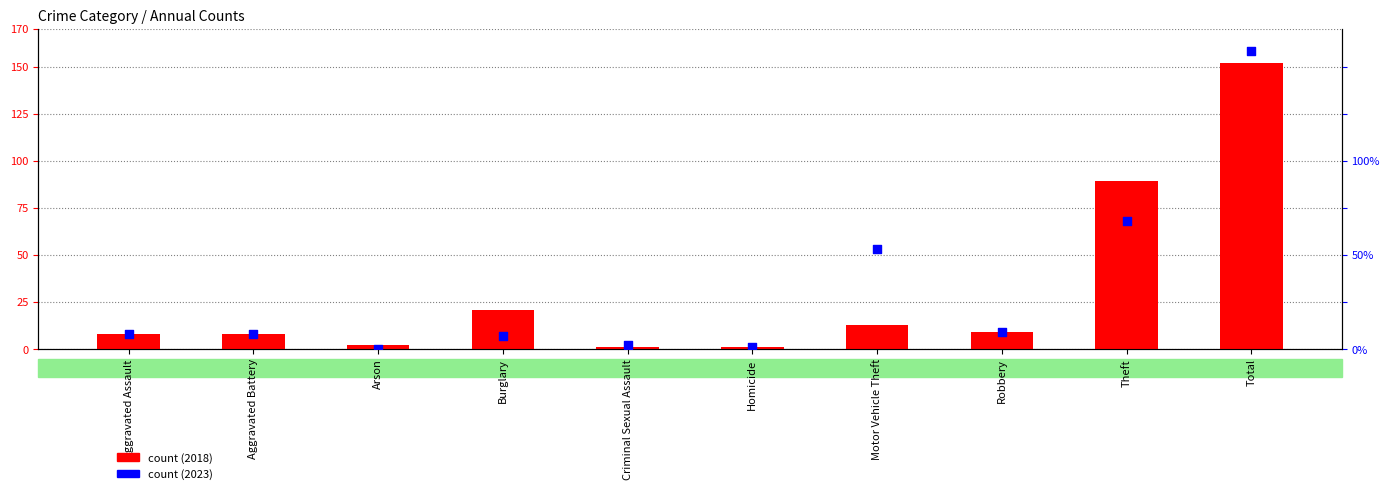

At how many categories does at least one series exceed 20?

4